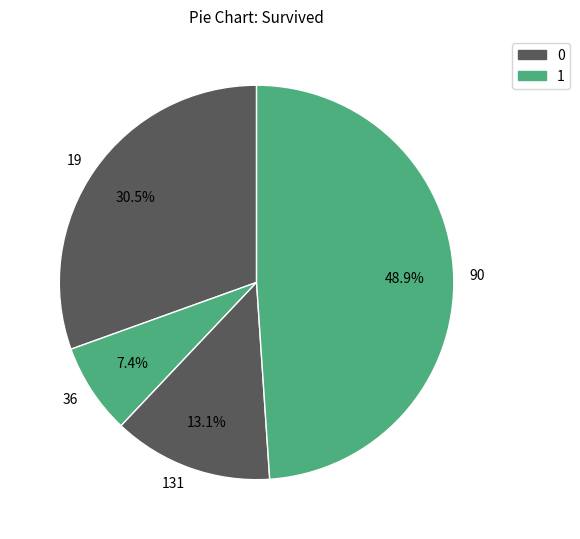

Count the number of slices in the pie.

4